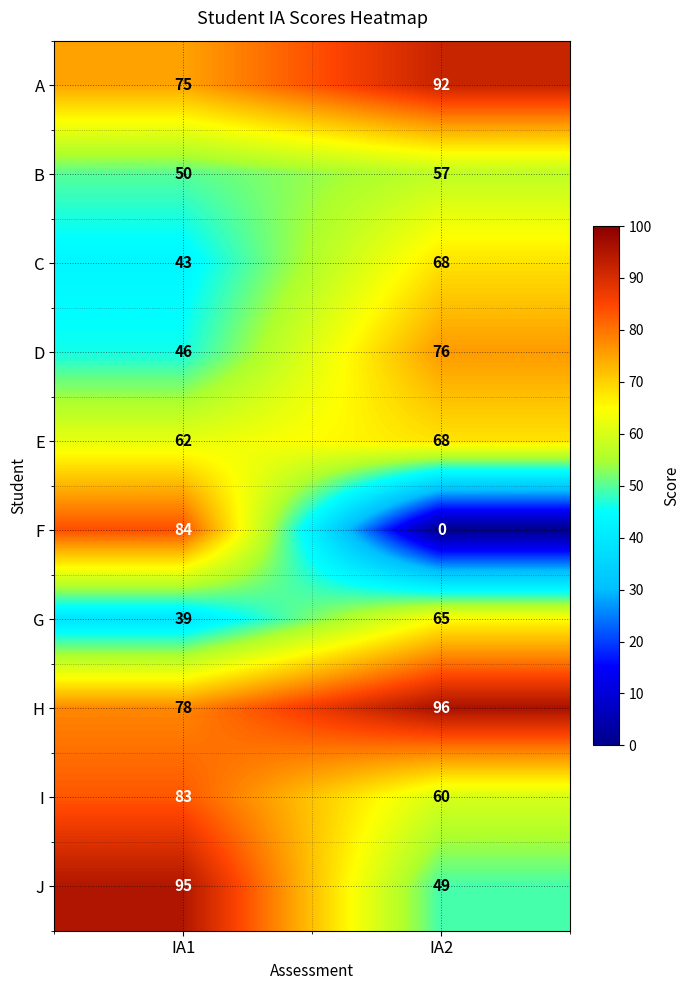

The value of I at IA2 is 87. True or false?

False